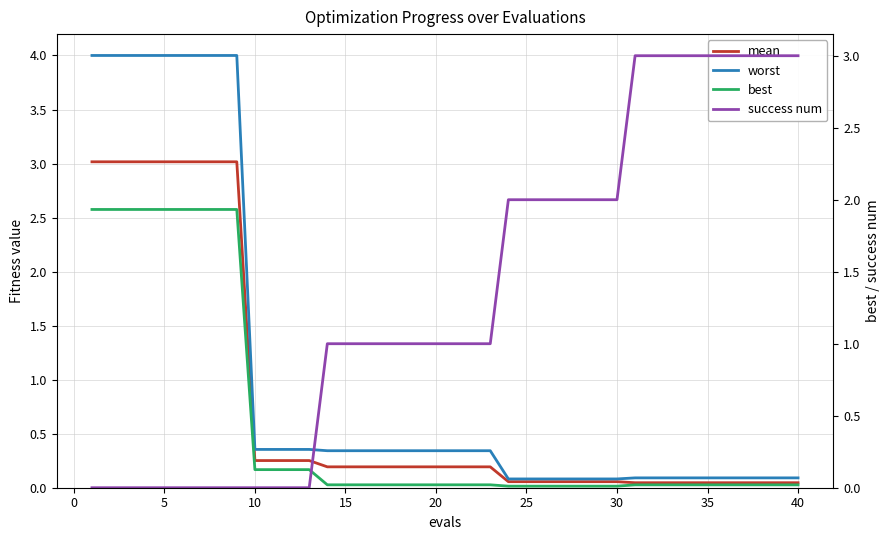

The worst series shows 0.6 at 16. True or false?

False